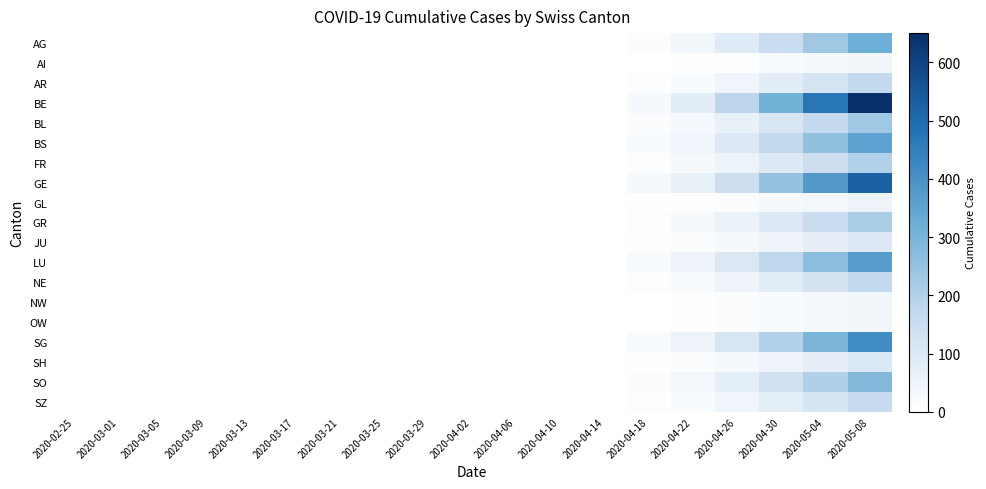

Reading right to left, extract all data points from this chart.

AG: 2020-05-08=320	2020-05-04=230	2020-04-30=150	2020-04-26=89	2020-04-22=40	2020-04-18=15	2020-04-14=0	2020-04-10=0	2020-04-06=0	2020-04-02=0	2020-03-29=0	2020-03-25=0	2020-03-21=0	2020-03-17=0	2020-03-13=0	2020-03-09=0	2020-03-05=0	2020-03-01=0	2020-02-25=0
AI: 2020-05-08=40	2020-05-04=28	2020-04-30=18	2020-04-26=10	2020-04-22=5	2020-04-18=2	2020-04-14=0	2020-04-10=0	2020-04-06=0	2020-04-02=0	2020-03-29=0	2020-03-25=0	2020-03-21=0	2020-03-17=0	2020-03-13=0	2020-03-09=0	2020-03-05=0	2020-03-01=0	2020-02-25=0
AR: 2020-05-08=170	2020-05-04=120	2020-04-30=80	2020-04-26=45	2020-04-22=20	2020-04-18=8	2020-04-14=0	2020-04-10=0	2020-04-06=0	2020-04-02=0	2020-03-29=0	2020-03-25=0	2020-03-21=0	2020-03-17=0	2020-03-13=0	2020-03-09=0	2020-03-05=0	2020-03-01=0	2020-02-25=0
BE: 2020-05-08=650	2020-05-04=470	2020-04-30=310	2020-04-26=180	2020-04-22=80	2020-04-18=30	2020-04-14=0	2020-04-10=0	2020-04-06=0	2020-04-02=0	2020-03-29=0	2020-03-25=0	2020-03-21=0	2020-03-17=0	2020-03-13=0	2020-03-09=0	2020-03-05=0	2020-03-01=0	2020-02-25=0
BL: 2020-05-08=230	2020-05-04=165	2020-04-30=110	2020-04-26=65	2020-04-22=30	2020-04-18=12	2020-04-14=0	2020-04-10=0	2020-04-06=0	2020-04-02=0	2020-03-29=0	2020-03-25=0	2020-03-21=0	2020-03-17=0	2020-03-13=0	2020-03-09=0	2020-03-05=0	2020-03-01=0	2020-02-25=0
BS: 2020-05-08=355	2020-05-04=255	2020-04-30=170	2020-04-26=100	2020-04-22=45	2020-04-18=18	2020-04-14=0	2020-04-10=0	2020-04-06=0	2020-04-02=0	2020-03-29=0	2020-03-25=0	2020-03-21=0	2020-03-17=0	2020-03-13=0	2020-03-09=0	2020-03-05=0	2020-03-01=0	2020-02-25=0
FR: 2020-05-08=200	2020-05-04=145	2020-04-30=95	2020-04-26=55	2020-04-22=25	2020-04-18=10	2020-04-14=0	2020-04-10=0	2020-04-06=0	2020-04-02=0	2020-03-29=0	2020-03-25=0	2020-03-21=0	2020-03-17=0	2020-03-13=0	2020-03-09=0	2020-03-05=0	2020-03-01=0	2020-02-25=0
GE: 2020-05-08=525	2020-05-04=380	2020-04-30=250	2020-04-26=145	2020-04-22=65	2020-04-18=25	2020-04-14=0	2020-04-10=0	2020-04-06=0	2020-04-02=0	2020-03-29=0	2020-03-25=0	2020-03-21=0	2020-03-17=0	2020-03-13=0	2020-03-09=0	2020-03-05=0	2020-03-01=0	2020-02-25=0
GL: 2020-05-08=52	2020-05-04=37	2020-04-30=24	2020-04-26=14	2020-04-22=7	2020-04-18=3	2020-04-14=0	2020-04-10=0	2020-04-06=0	2020-04-02=0	2020-03-29=0	2020-03-25=0	2020-03-21=0	2020-03-17=0	2020-03-13=0	2020-03-09=0	2020-03-05=0	2020-03-01=0	2020-02-25=0
GR: 2020-05-08=210	2020-05-04=152	2020-04-30=100	2020-04-26=58	2020-04-22=26	2020-04-18=10	2020-04-14=0	2020-04-10=0	2020-04-06=0	2020-04-02=0	2020-03-29=0	2020-03-25=0	2020-03-21=0	2020-03-17=0	2020-03-13=0	2020-03-09=0	2020-03-05=0	2020-03-01=0	2020-02-25=0
JU: 2020-05-08=97	2020-05-04=70	2020-04-30=46	2020-04-26=27	2020-04-22=12	2020-04-18=5	2020-04-14=0	2020-04-10=0	2020-04-06=0	2020-04-02=0	2020-03-29=0	2020-03-25=0	2020-03-21=0	2020-03-17=0	2020-03-13=0	2020-03-09=0	2020-03-05=0	2020-03-01=0	2020-02-25=0
LU: 2020-05-08=372	2020-05-04=268	2020-04-30=177	2020-04-26=103	2020-04-22=46	2020-04-18=18	2020-04-14=0	2020-04-10=0	2020-04-06=0	2020-04-02=0	2020-03-29=0	2020-03-25=0	2020-03-21=0	2020-03-17=0	2020-03-13=0	2020-03-09=0	2020-03-05=0	2020-03-01=0	2020-02-25=0
NE: 2020-05-08=170	2020-05-04=123	2020-04-30=81	2020-04-26=47	2020-04-22=21	2020-04-18=8	2020-04-14=0	2020-04-10=0	2020-04-06=0	2020-04-02=0	2020-03-29=0	2020-03-25=0	2020-03-21=0	2020-03-17=0	2020-03-13=0	2020-03-09=0	2020-03-05=0	2020-03-01=0	2020-02-25=0
NW: 2020-05-08=40	2020-05-04=29	2020-04-30=19	2020-04-26=11	2020-04-22=5	2020-04-18=2	2020-04-14=0	2020-04-10=0	2020-04-06=0	2020-04-02=0	2020-03-29=0	2020-03-25=0	2020-03-21=0	2020-03-17=0	2020-03-13=0	2020-03-09=0	2020-03-05=0	2020-03-01=0	2020-02-25=0
OW: 2020-05-08=40	2020-05-04=29	2020-04-30=19	2020-04-26=11	2020-04-22=5	2020-04-18=2	2020-04-14=0	2020-04-10=0	2020-04-06=0	2020-04-02=0	2020-03-29=0	2020-03-25=0	2020-03-21=0	2020-03-17=0	2020-03-13=0	2020-03-09=0	2020-03-05=0	2020-03-01=0	2020-02-25=0
SG: 2020-05-08=412	2020-05-04=297	2020-04-30=196	2020-04-26=114	2020-04-22=51	2020-04-18=20	2020-04-14=0	2020-04-10=0	2020-04-06=0	2020-04-02=0	2020-03-29=0	2020-03-25=0	2020-03-21=0	2020-03-17=0	2020-03-13=0	2020-03-09=0	2020-03-05=0	2020-03-01=0	2020-02-25=0
SH: 2020-05-08=105	2020-05-04=76	2020-04-30=50	2020-04-26=29	2020-04-22=13	2020-04-18=5	2020-04-14=0	2020-04-10=0	2020-04-06=0	2020-04-02=0	2020-03-29=0	2020-03-25=0	2020-03-21=0	2020-03-17=0	2020-03-13=0	2020-03-09=0	2020-03-05=0	2020-03-01=0	2020-02-25=0
SO: 2020-05-08=281	2020-05-04=203	2020-04-30=134	2020-04-26=78	2020-04-22=35	2020-04-18=14	2020-04-14=0	2020-04-10=0	2020-04-06=0	2020-04-02=0	2020-03-29=0	2020-03-25=0	2020-03-21=0	2020-03-17=0	2020-03-13=0	2020-03-09=0	2020-03-05=0	2020-03-01=0	2020-02-25=0
SZ: 2020-05-08=162	2020-05-04=117	2020-04-30=77	2020-04-26=45	2020-04-22=20	2020-04-18=8	2020-04-14=0	2020-04-10=0	2020-04-06=0	2020-04-02=0	2020-03-29=0	2020-03-25=0	2020-03-21=0	2020-03-17=0	2020-03-13=0	2020-03-09=0	2020-03-05=0	2020-03-01=0	2020-02-25=0